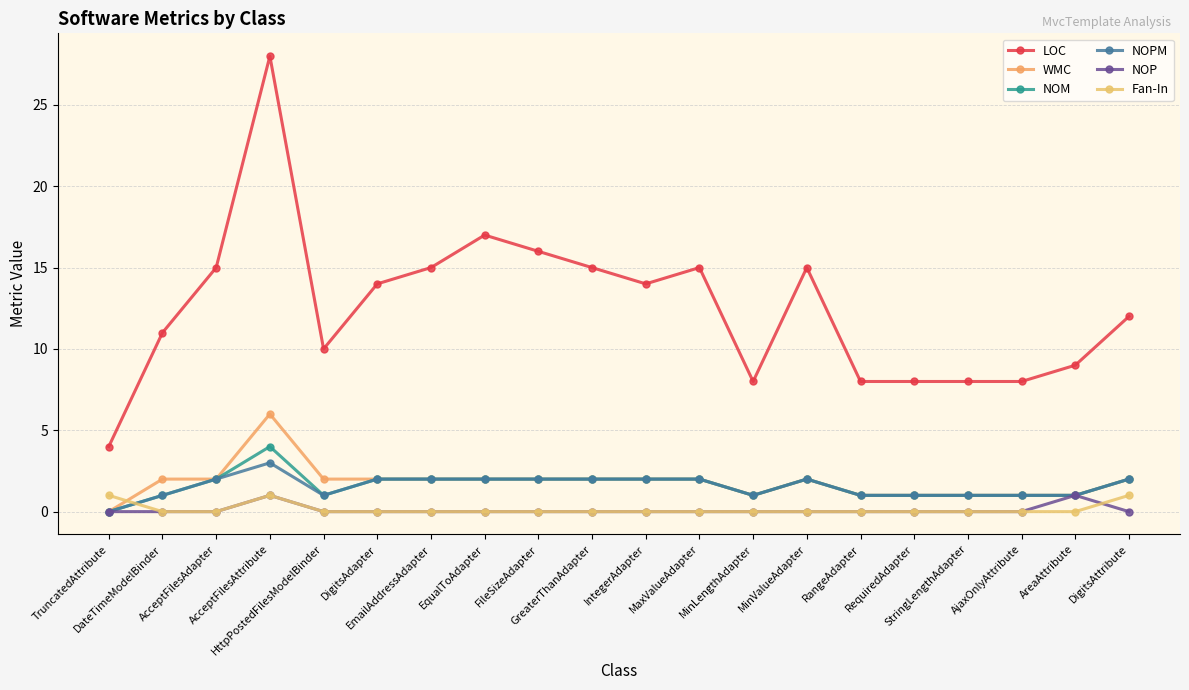

What is the difference between the second highest and second lowest values in the LOC series?

9